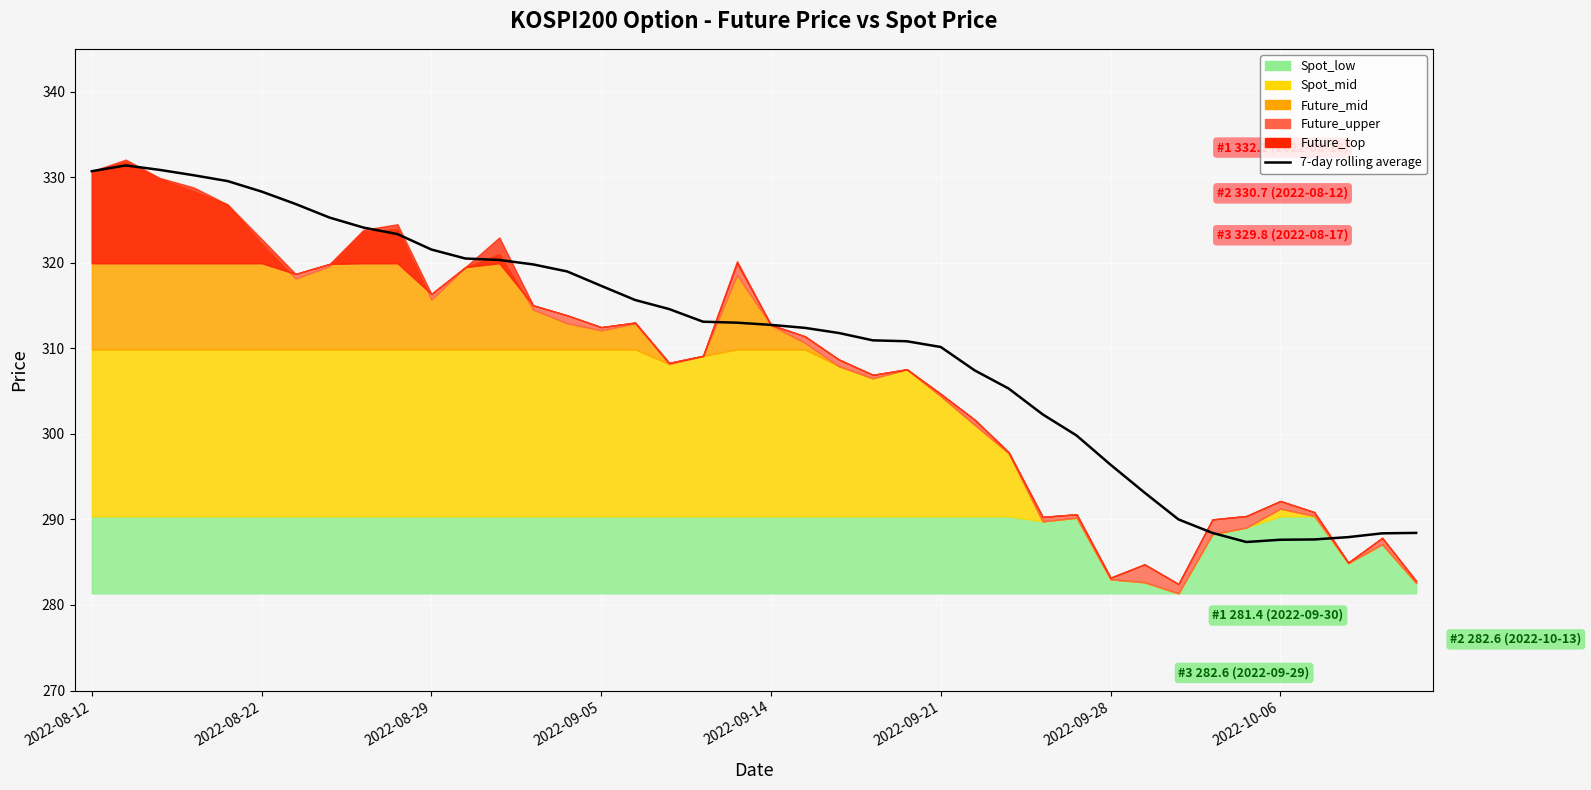

What is the sum of the values at 38 and 36?

576.0